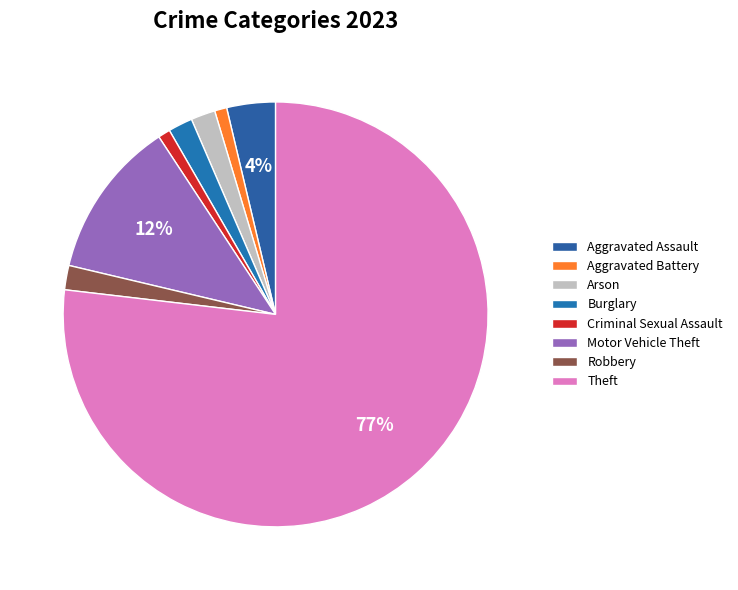

Count the number of slices in the pie.

8